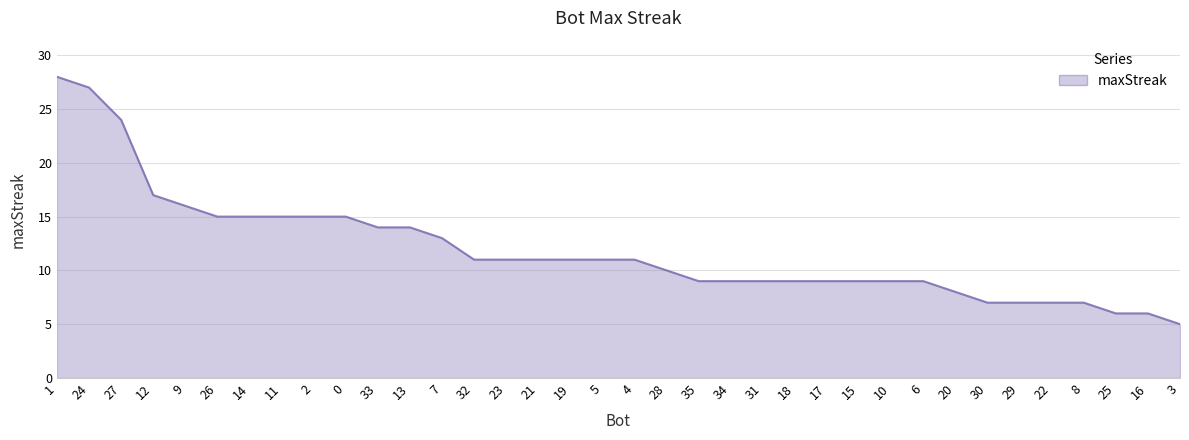

What position from the left is 32?

14